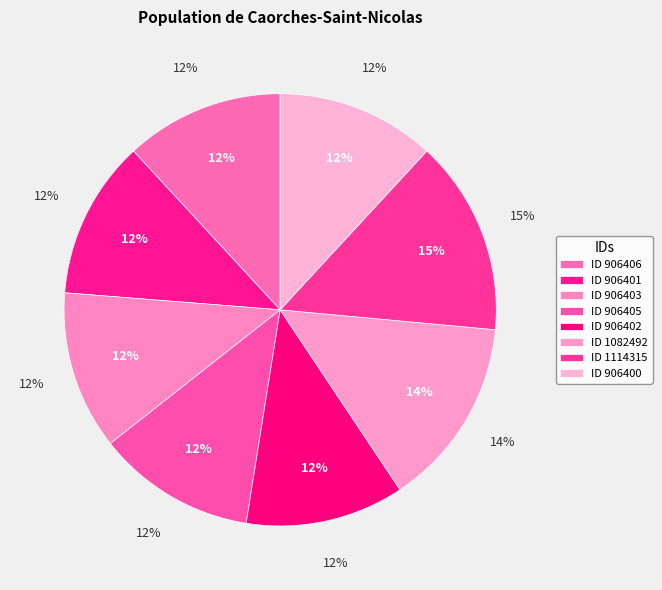

Which slice is the largest?

1114315